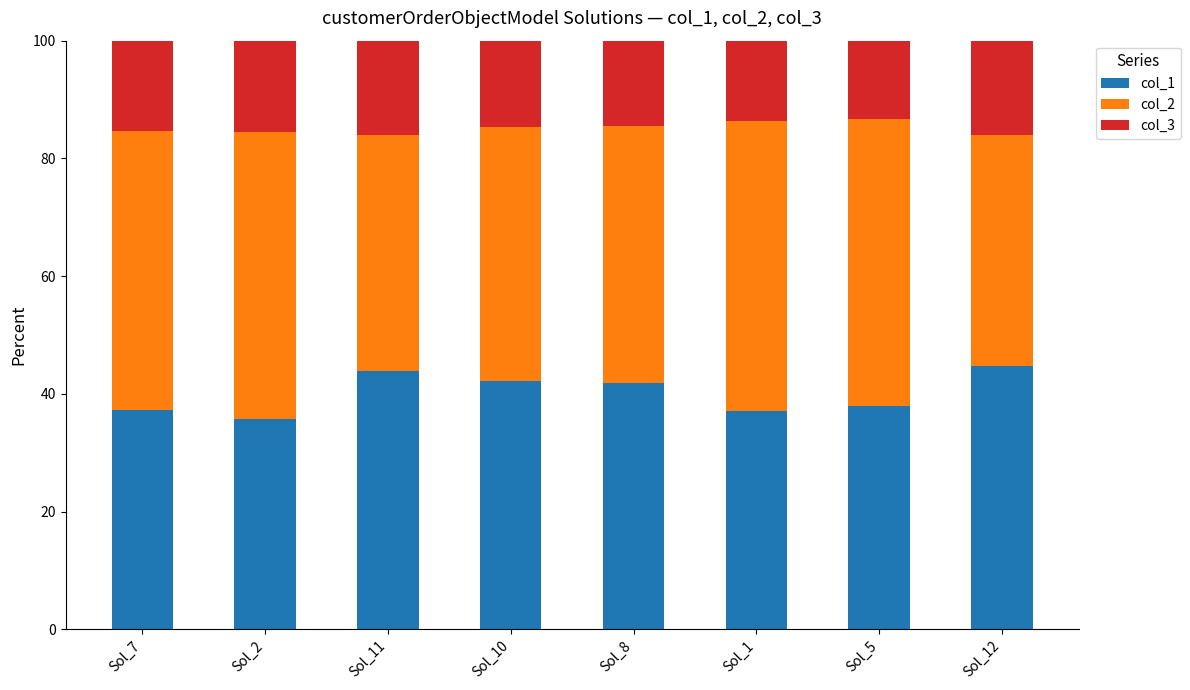

What is the total value across all series at Sol_10?

100.0